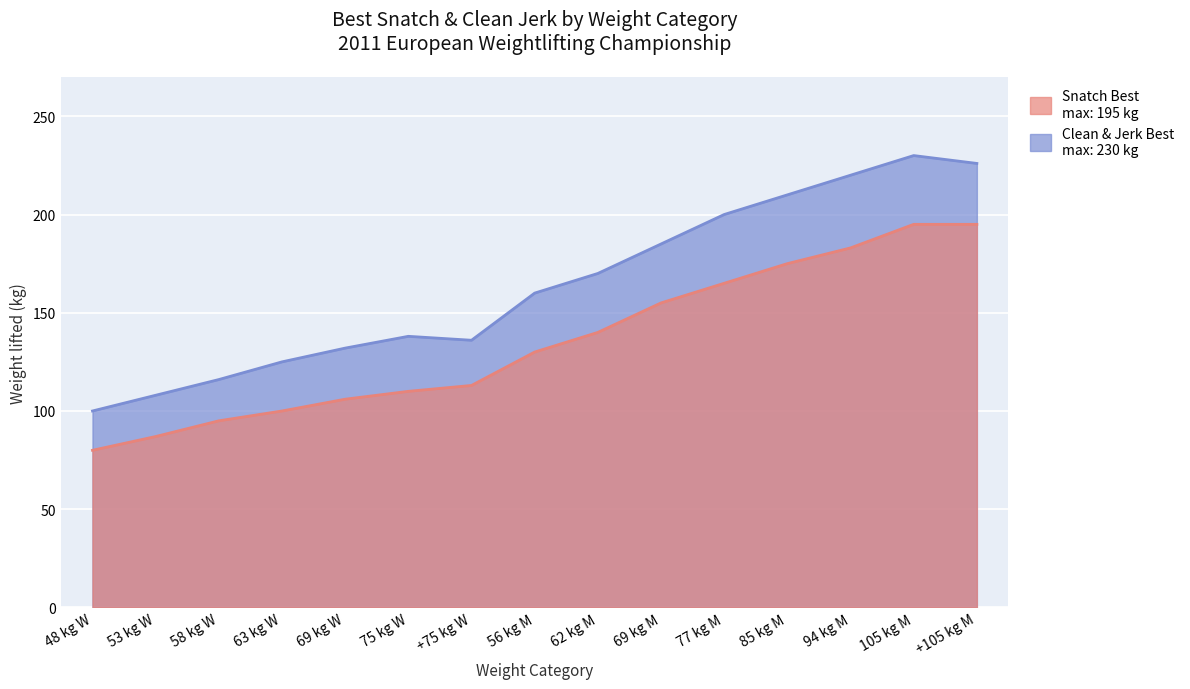

What is the label of the 12th point from the right?

63 kg W